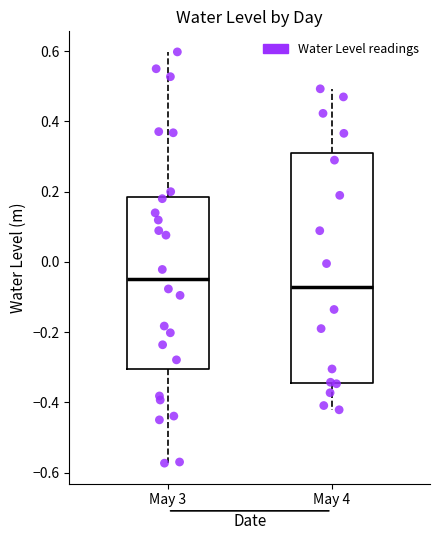

Reading left to right, transcribe this box plot: for each box, give where its median line is, the range the box spans, and where its two whiskers end, as read against the y-axis. The values are not printed on the chart, so give them approximately, as read against the axis.

May 3: median -0.04, box -0.30 to 0.18, whiskers -0.58 to 0.60
May 4: median -0.06, box -0.34 to 0.30, whiskers -0.42 to 0.50